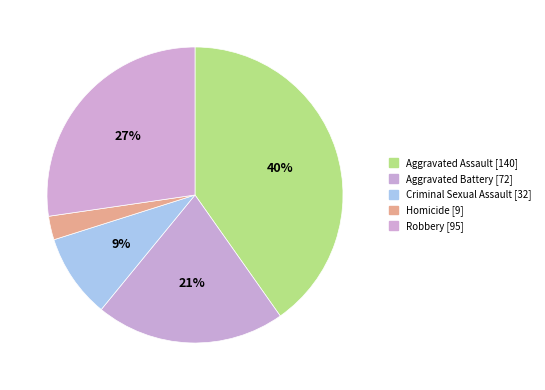

Is there a majority slice in this chart?

No